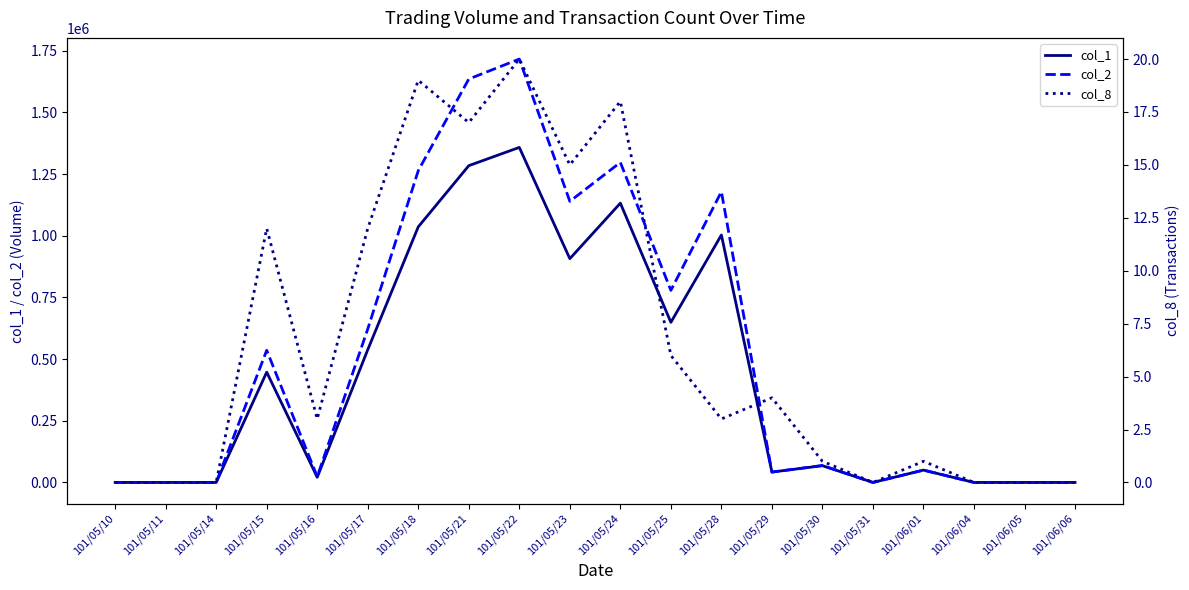

True or false: col_2 and col_8 intersect in this chart.

False